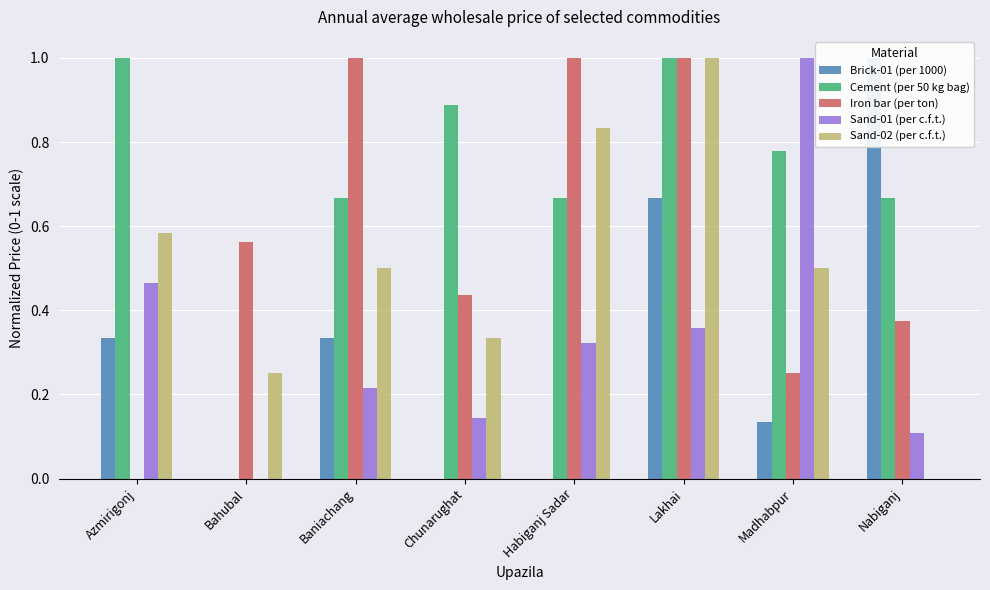

What is the difference between the maximum and minimum values in the Brick-01 (per 1000) series?

1.0